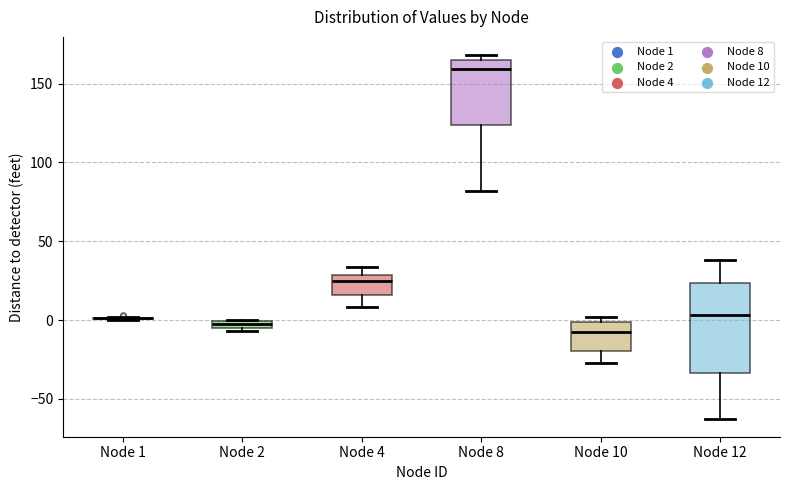

Where does the lower whisker of the box for Node 8 end on the y-axis? The values are not printed on the chart, so give them approximately, as read against the axis.

80